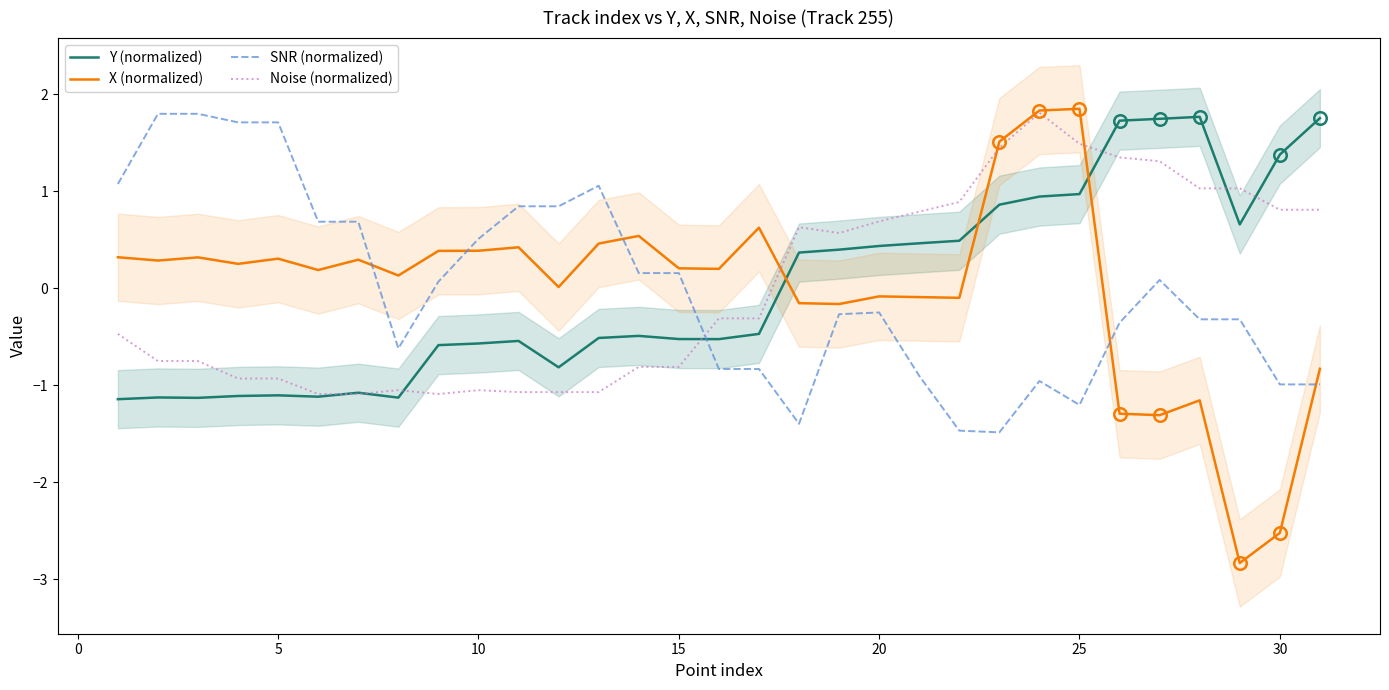

Which series ends up on top after the final intersection of Noise (normalized) and SNR (normalized)?

Noise (normalized)